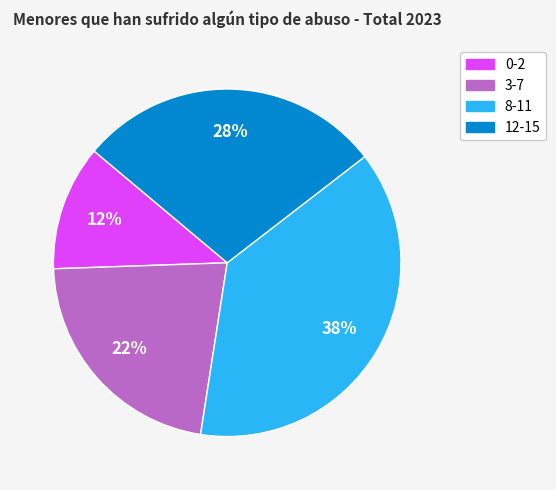

Do 0-2 and 12-15 together represent more than half of the pie?

No